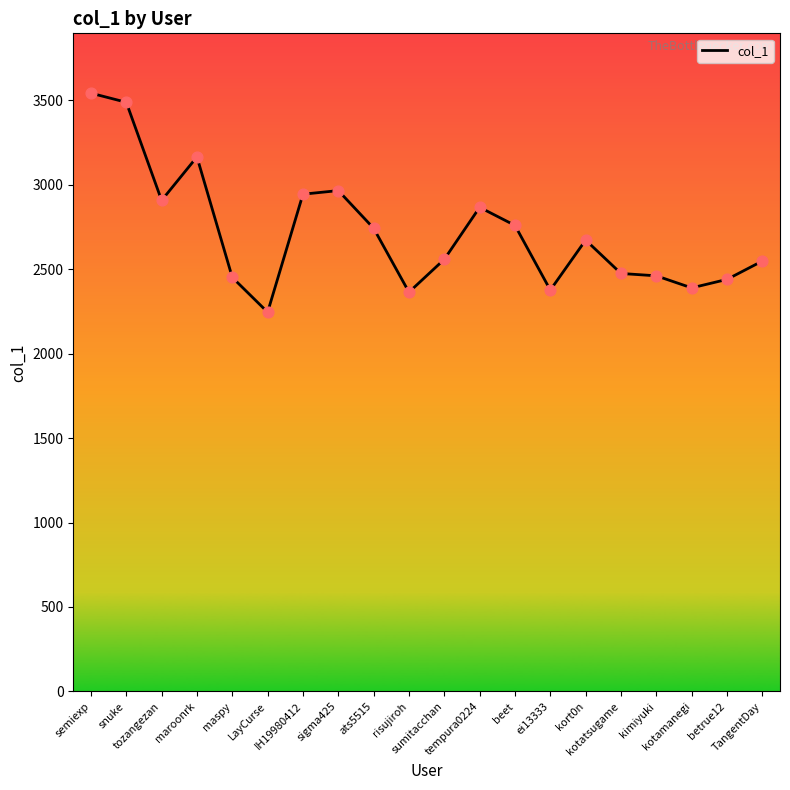

What is the change in value from LayCurse to kimiyuki?

+215.4